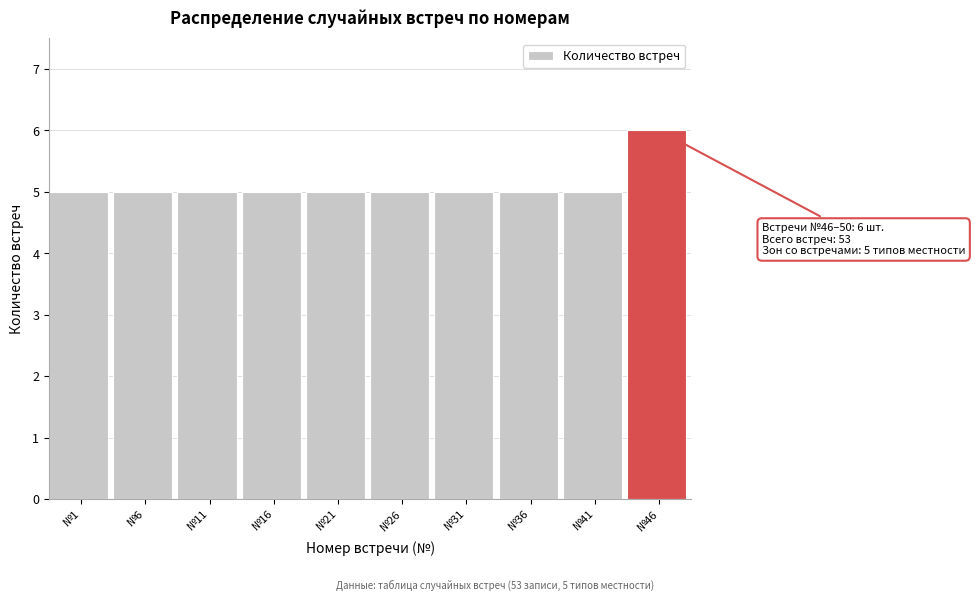

Reading left to right, extract all data points from this chart.

№1=5	№6=5	№11=5	№16=5	№21=5	№26=5	№31=5	№36=5	№41=5	№46=6